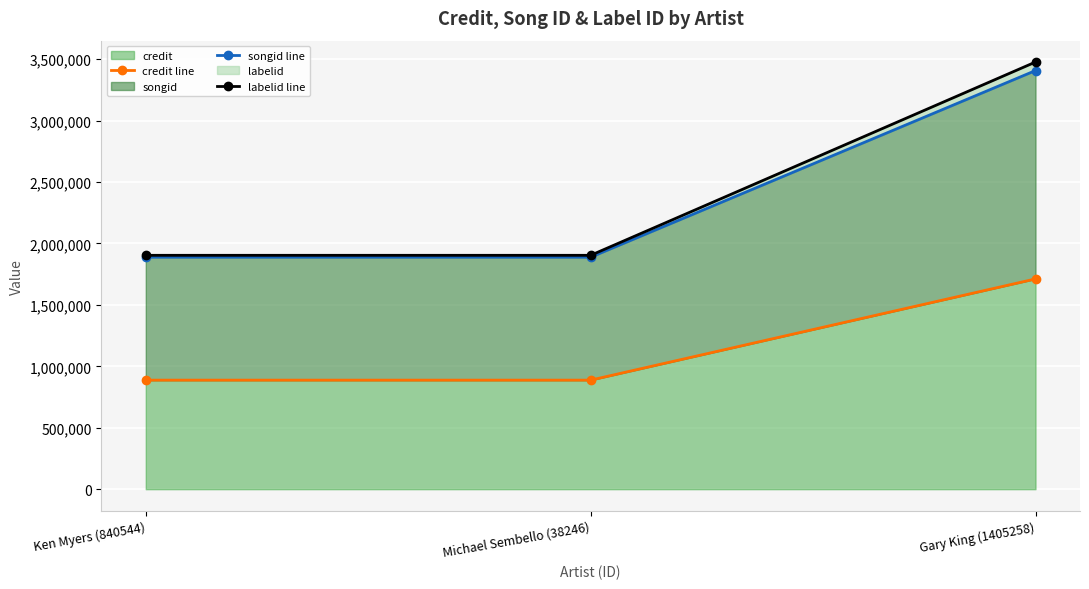

Reading right to left, extract all data points from this chart.

credit line: 1711534	887682	887682
songid line: 3407647	1888197	1888197
labelid line: 3477117	1903743	1903743